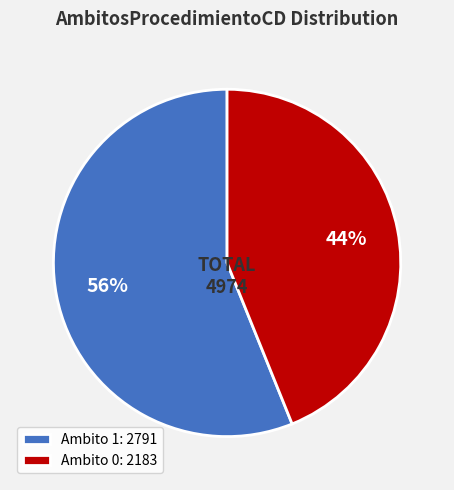

Combined, do Ambito 0: 2183 and Ambito 1: 2791 account for over 50%?

Yes